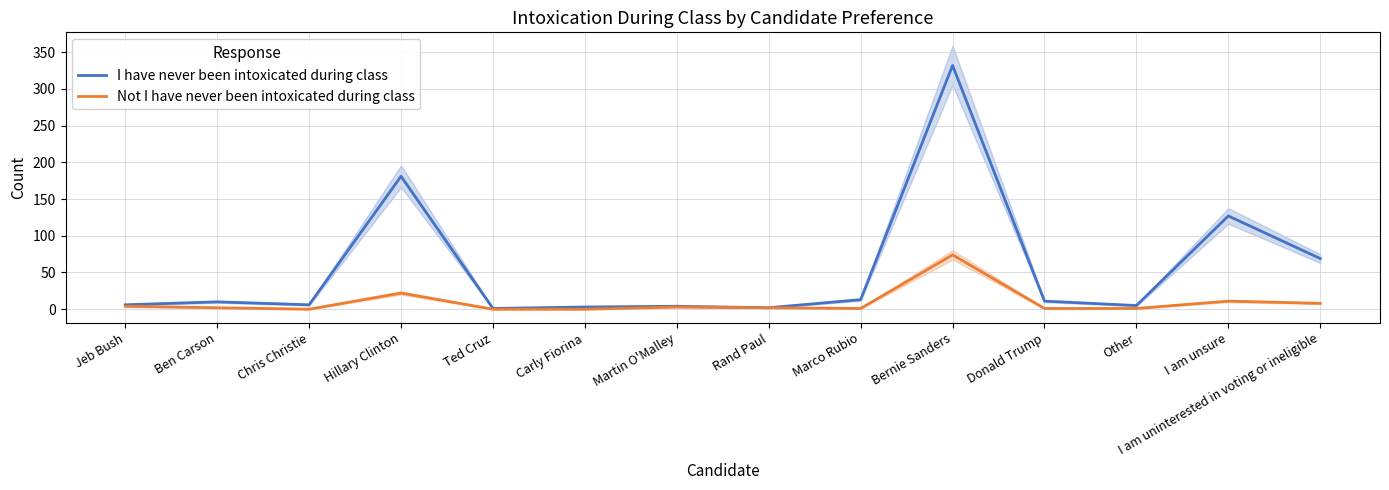

What position from the left is Martin O'Malley?

7